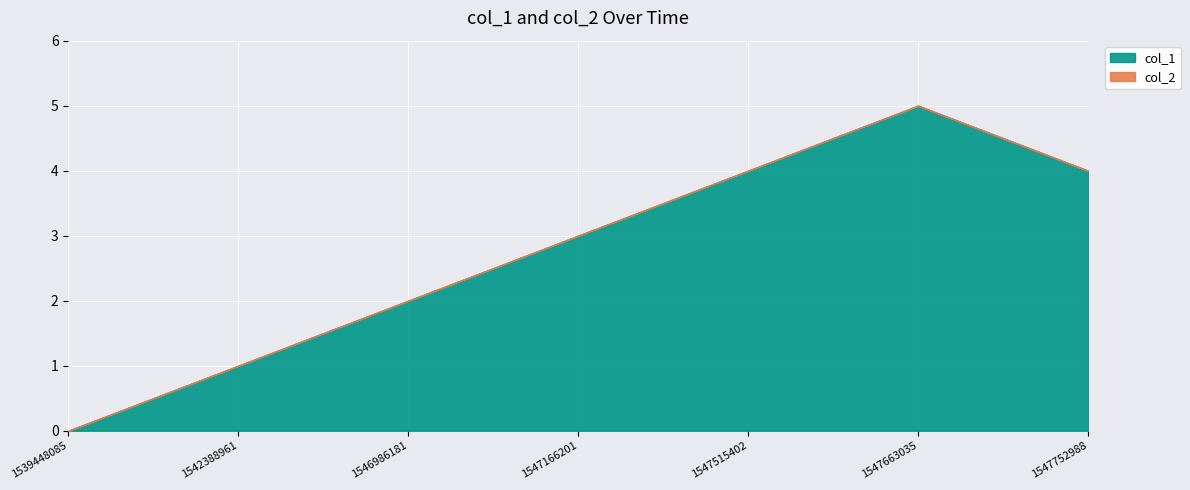

Does the chart display data point markers on the line(s)?

No